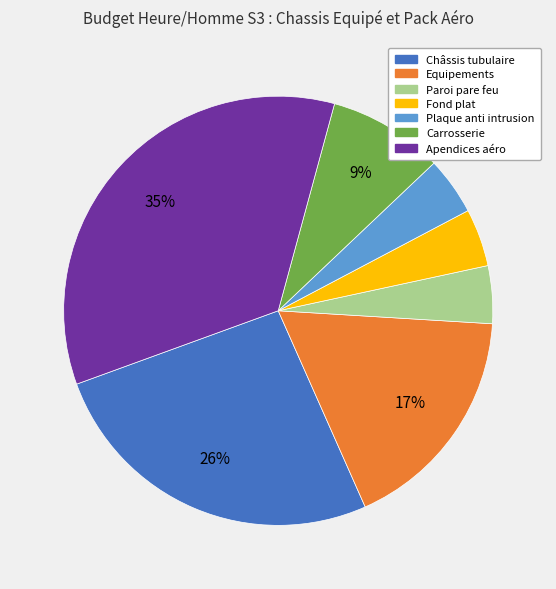

To the nearest percent, what percentage of the pie is Carrosserie?

9%